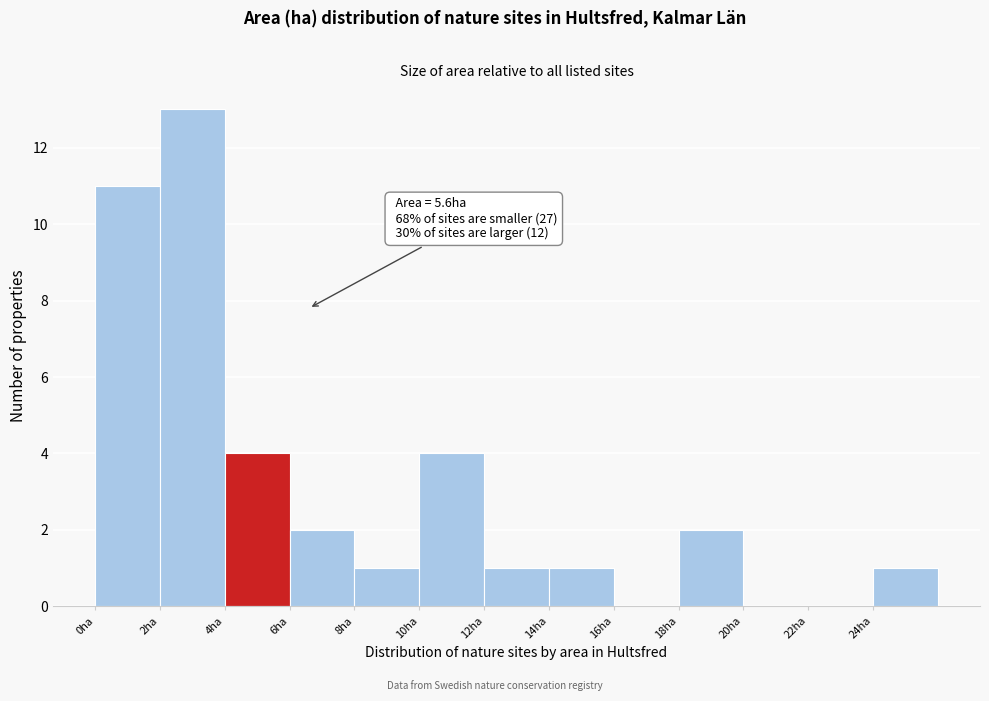

Over which range of the x-axis is the bar tallest?

2 to 4